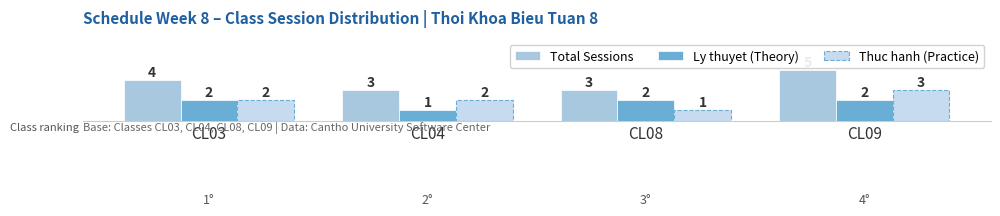

What is the value of the Thuc hanh (Practice) bar at the 3rd from the left?

1